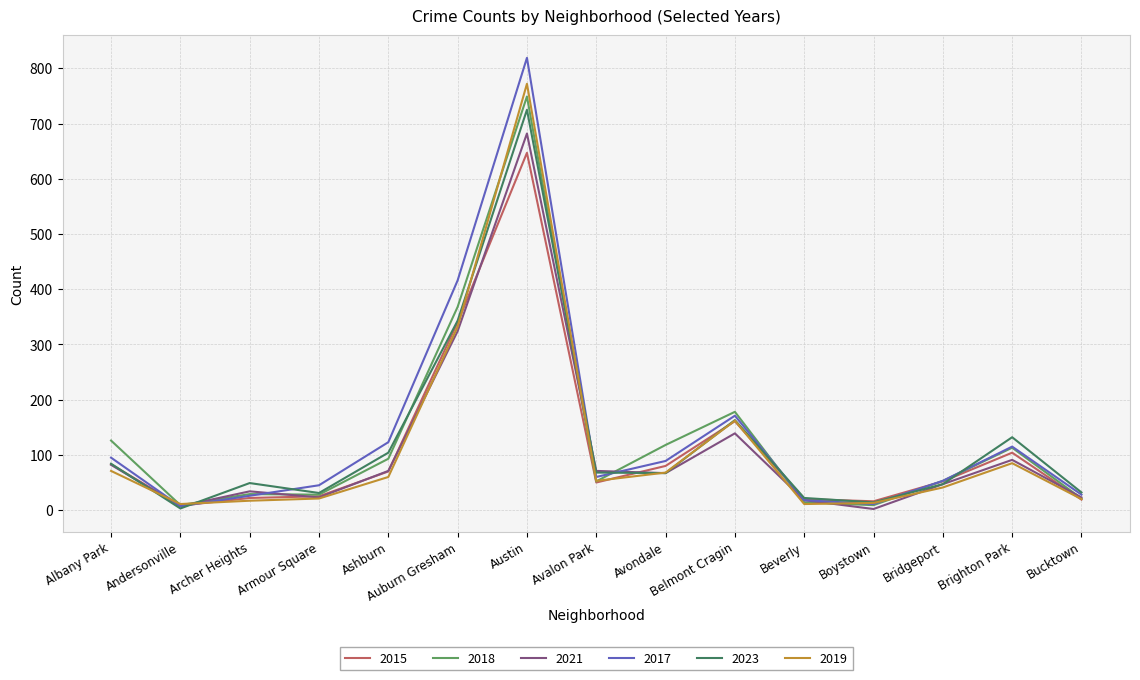

Does the chart have visible grid lines?

Yes